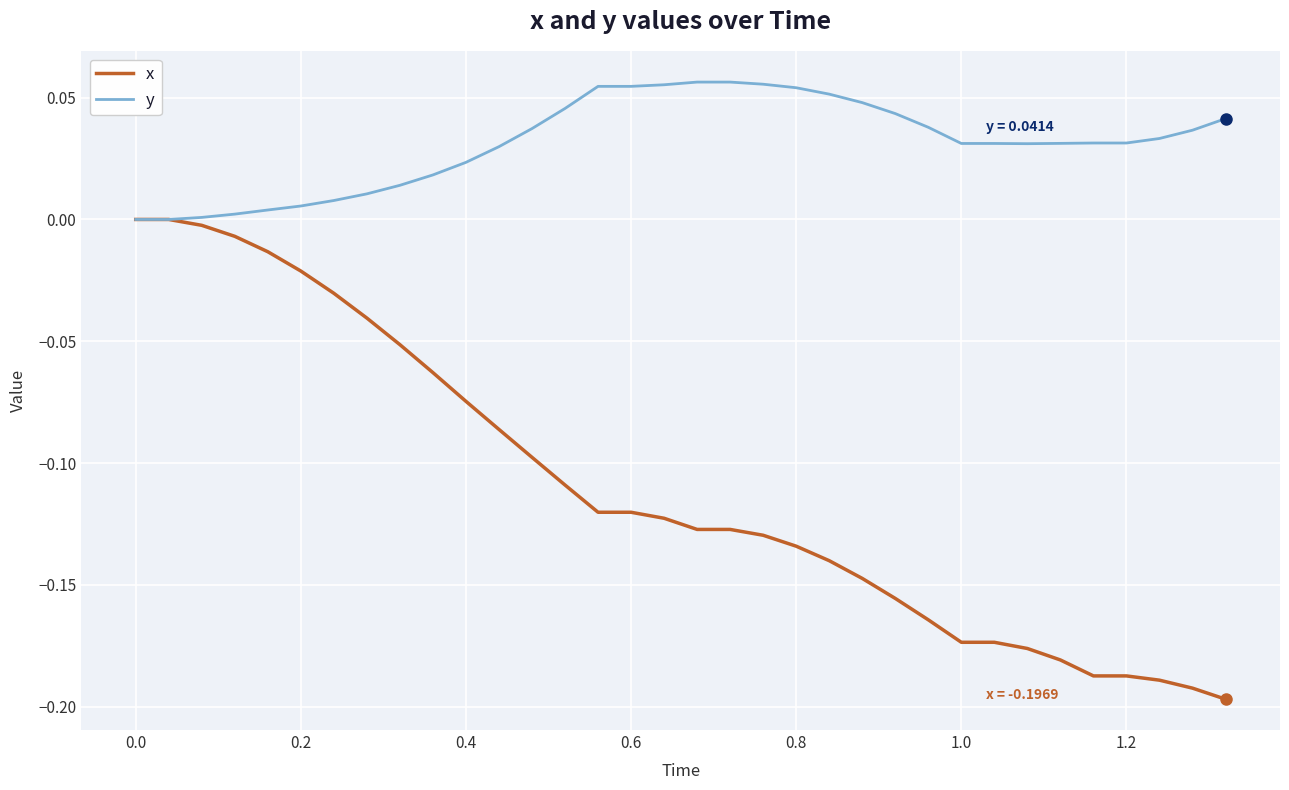

Which series has the largest total across all categories?

y